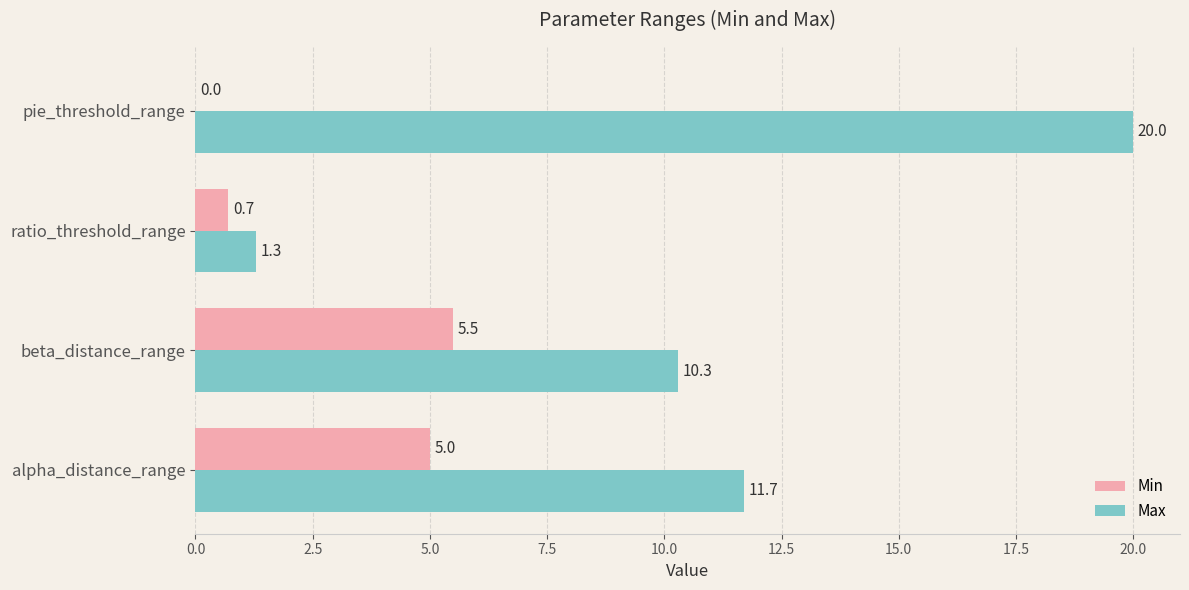

Which series has the largest total across all categories?

Max